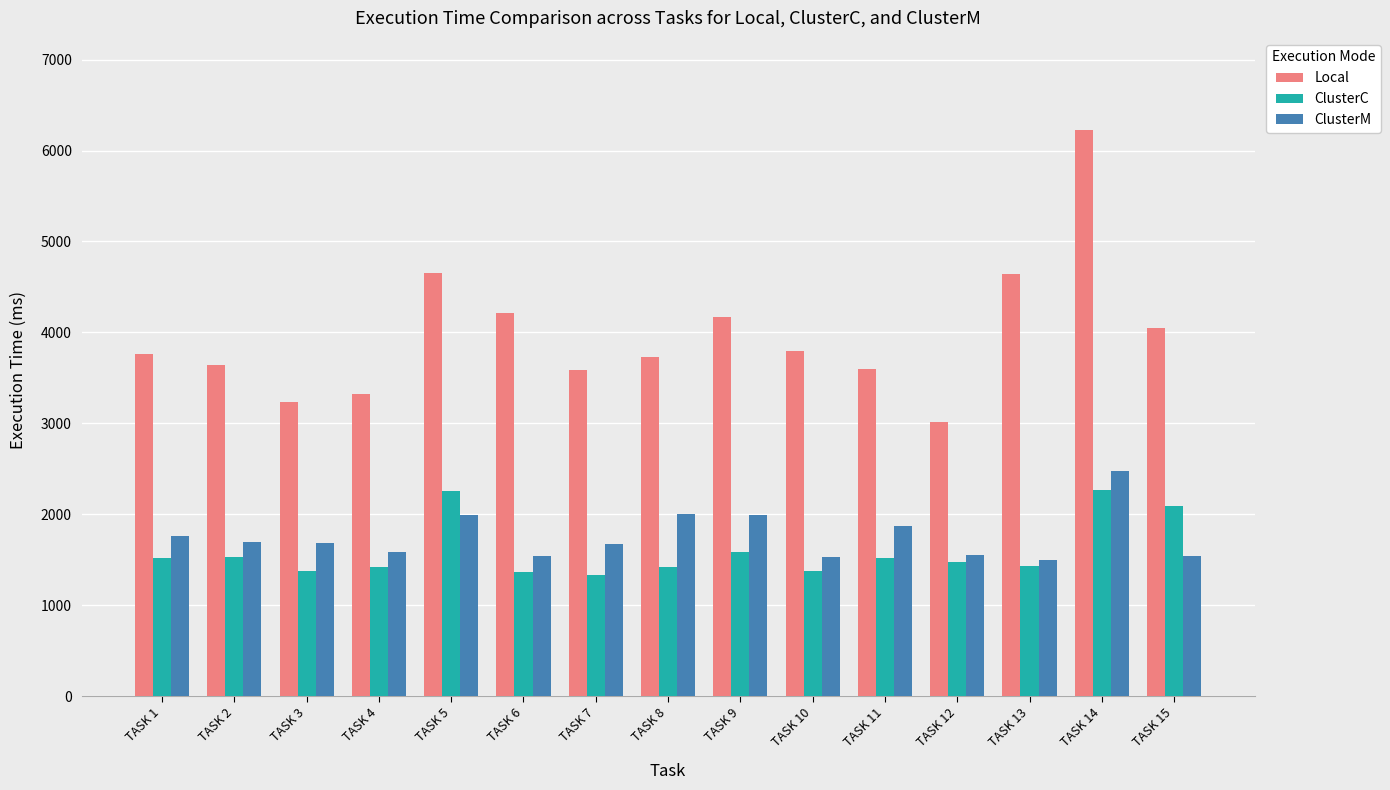

At which category is the sum across all series the highest?

TASK 14